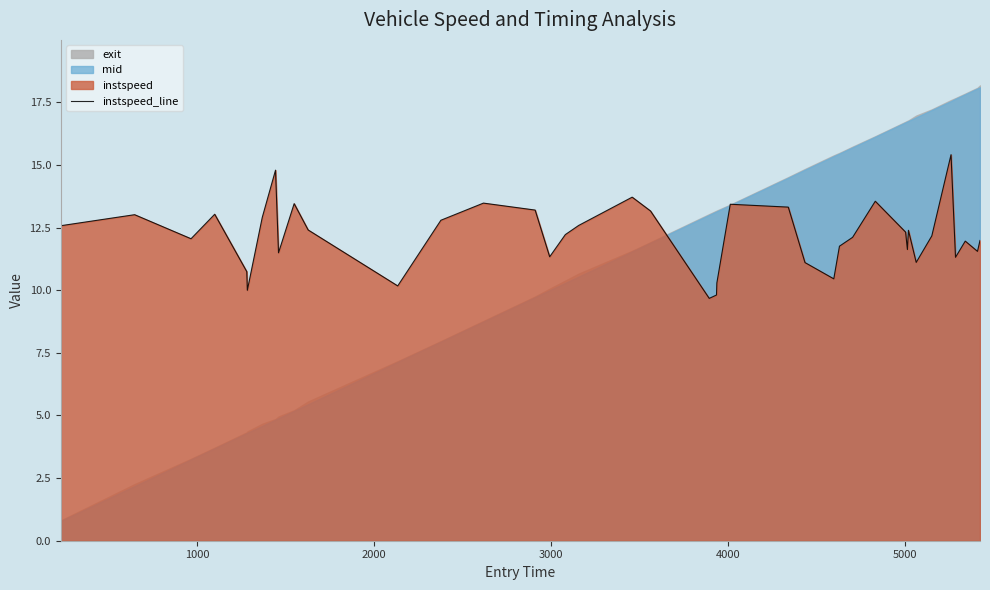

True or false: the data has more than 1 interior local peaks.

True